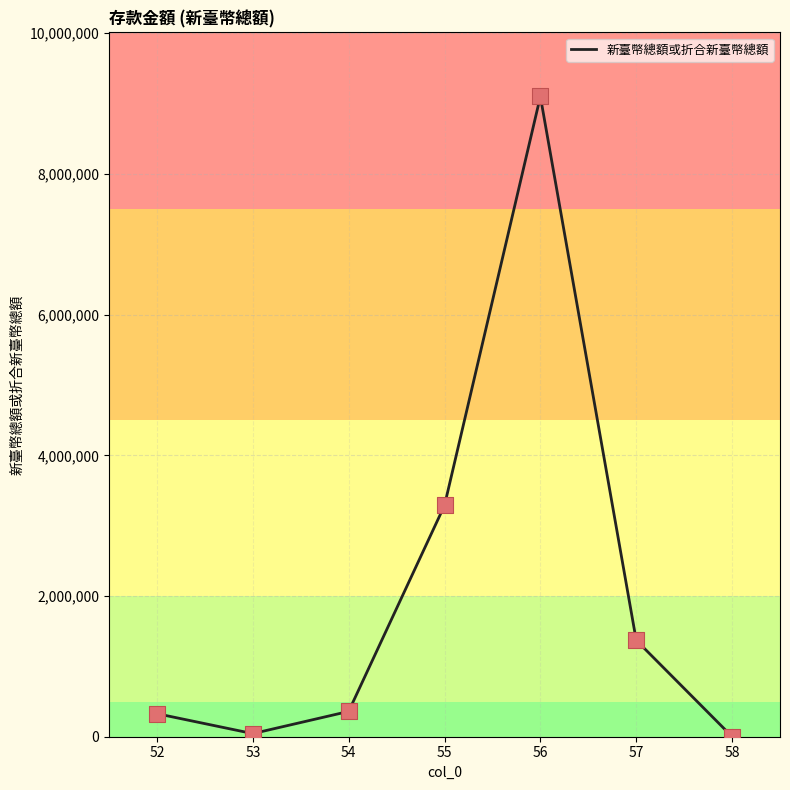

Approximately how many times larger is the value at 55 compared to 52?

10.0